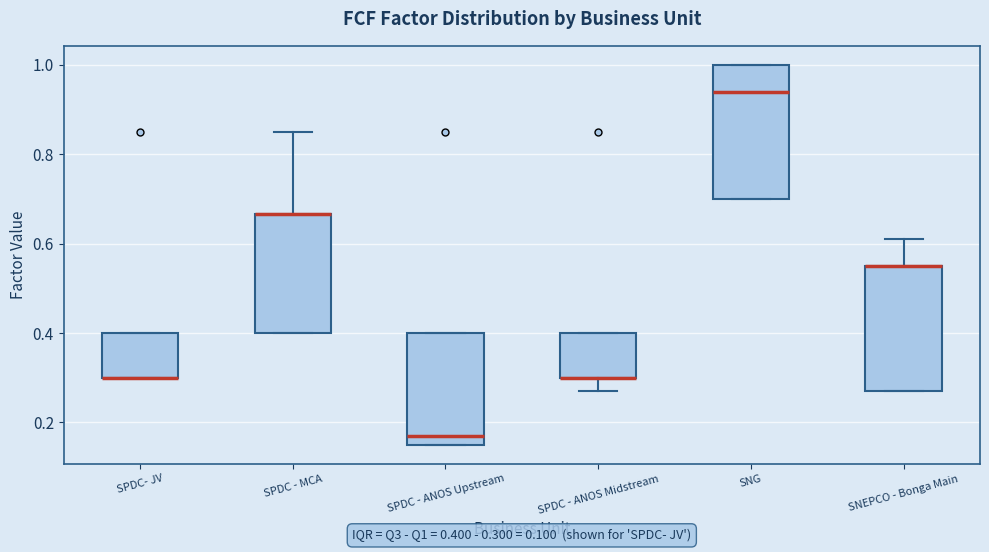

Which box is the tallest, from its lower edge to its upper edge?

SNG